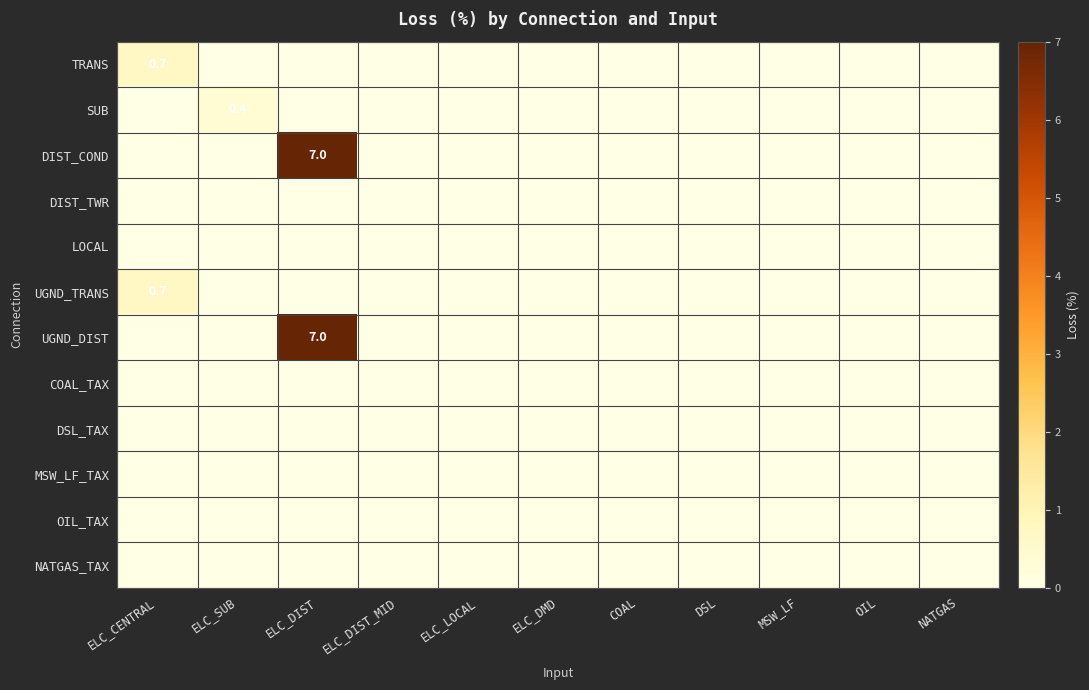

At how many categories does at least one series exceed 0?

3